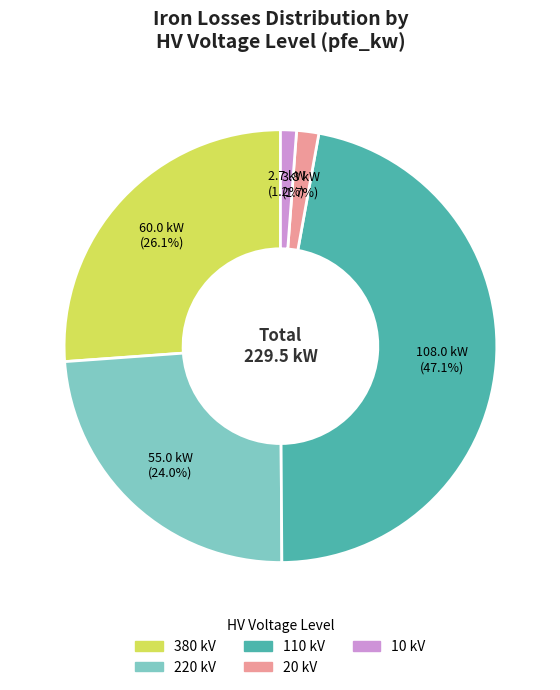

Does any single category account for the majority?

No